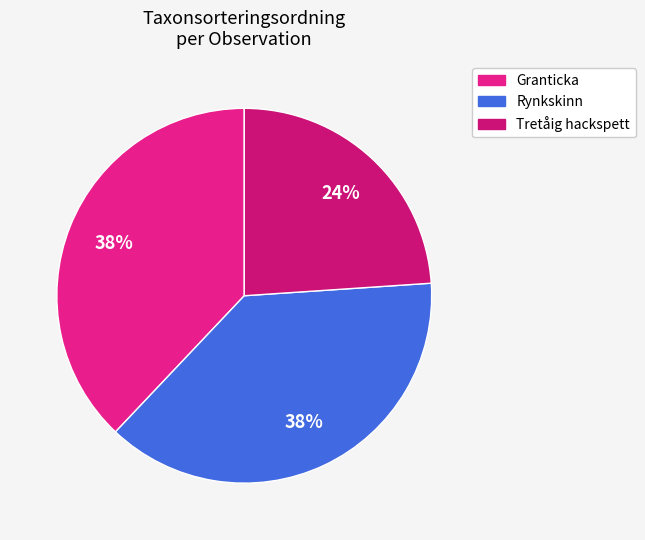

How many segments does this pie chart have?

3